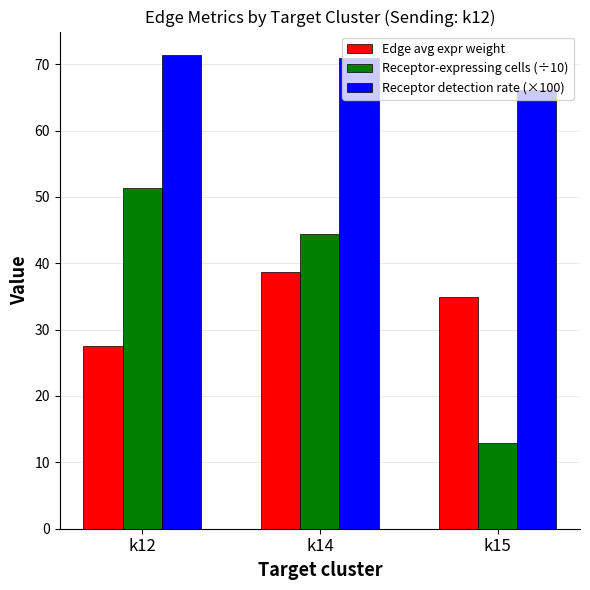

How many data points does each series have?

3